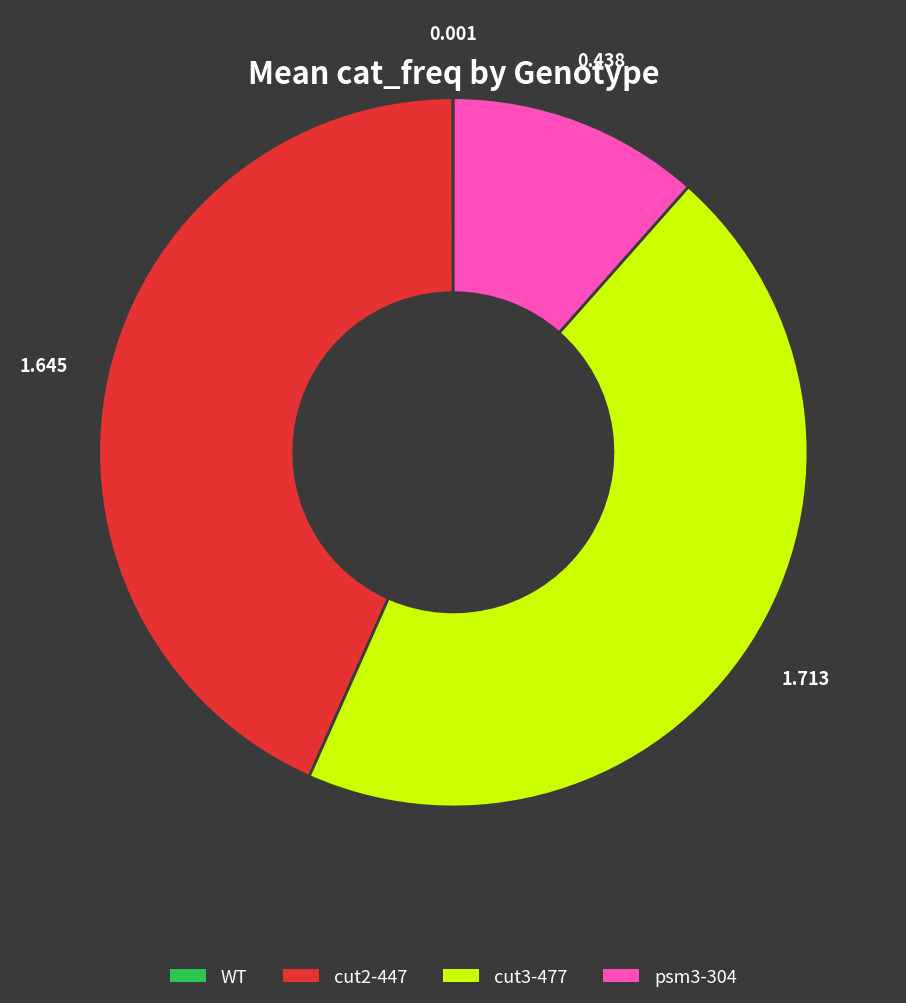

Does cut3-477 represent more than half of the total?

No